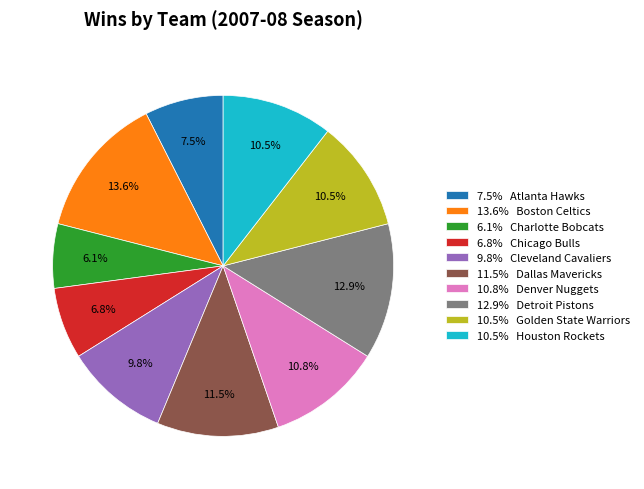

Does any single category account for the majority?

No